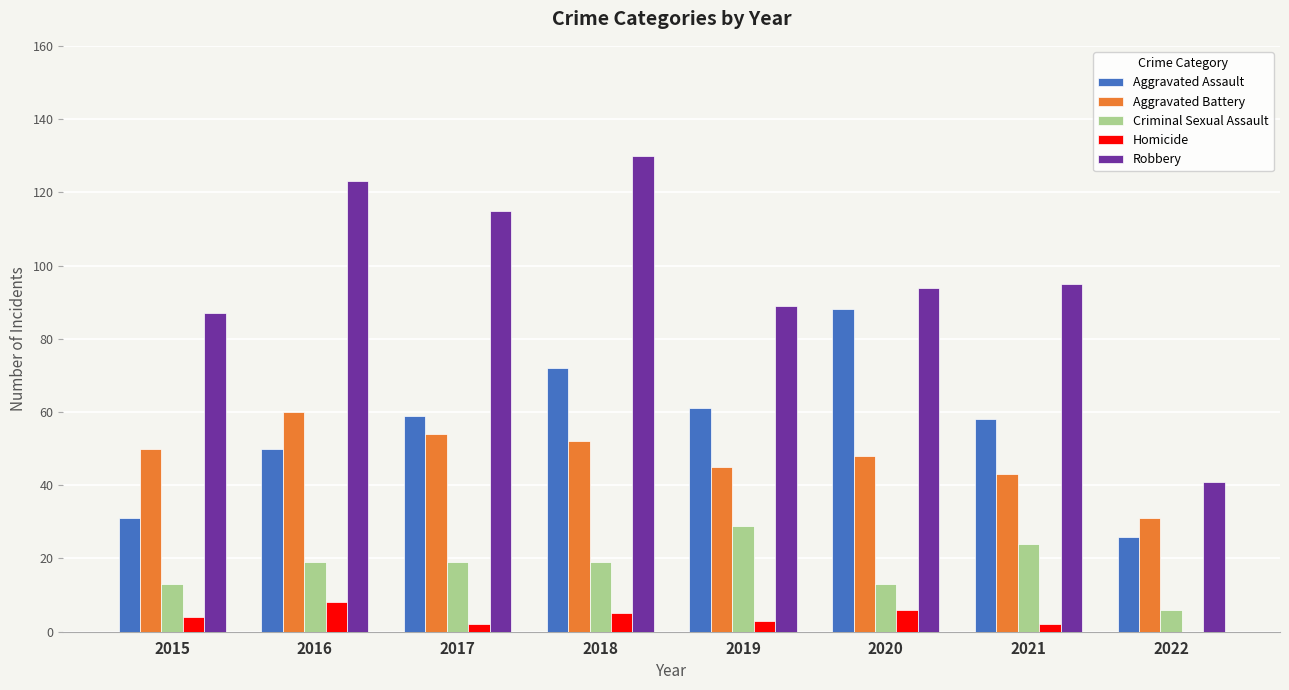

How many values in Homicide are above zero?

7